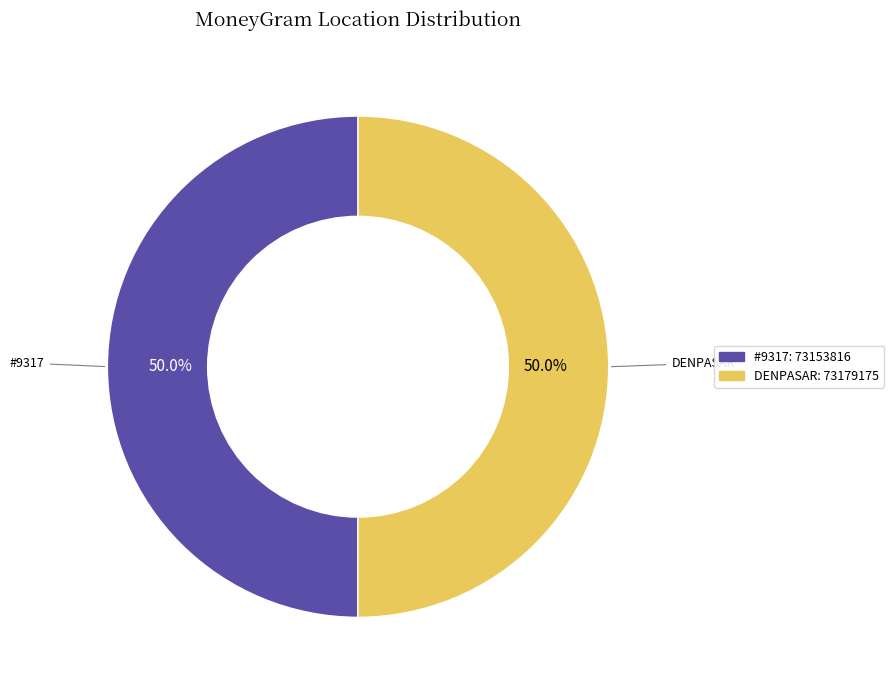

How many slices are in this pie chart?

2